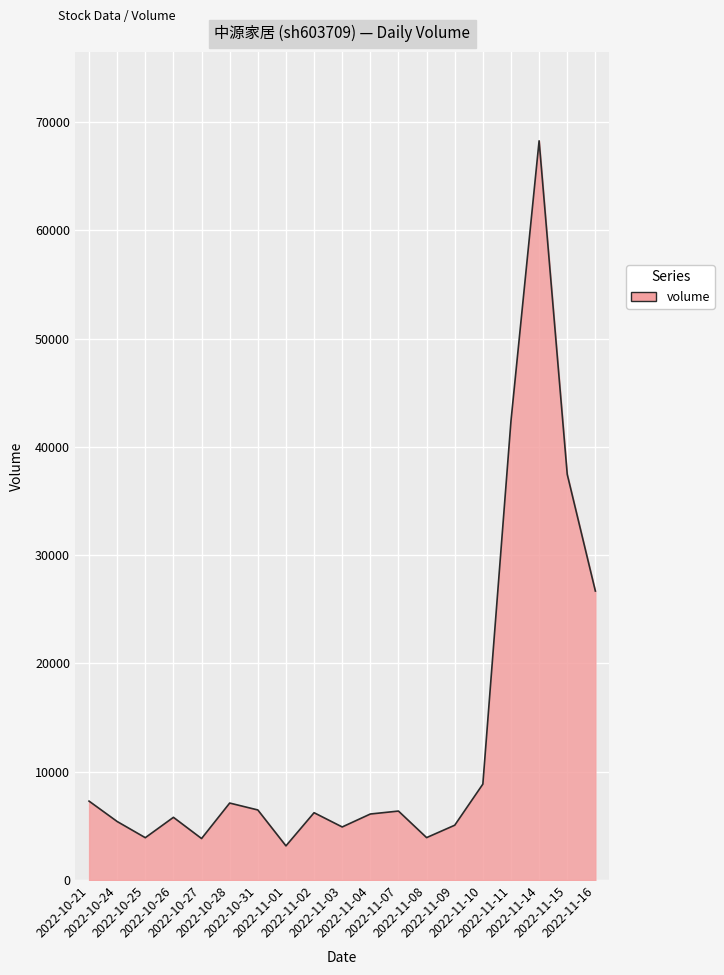

Which has a higher value, 2022-10-26 or 2022-11-10?

2022-11-10